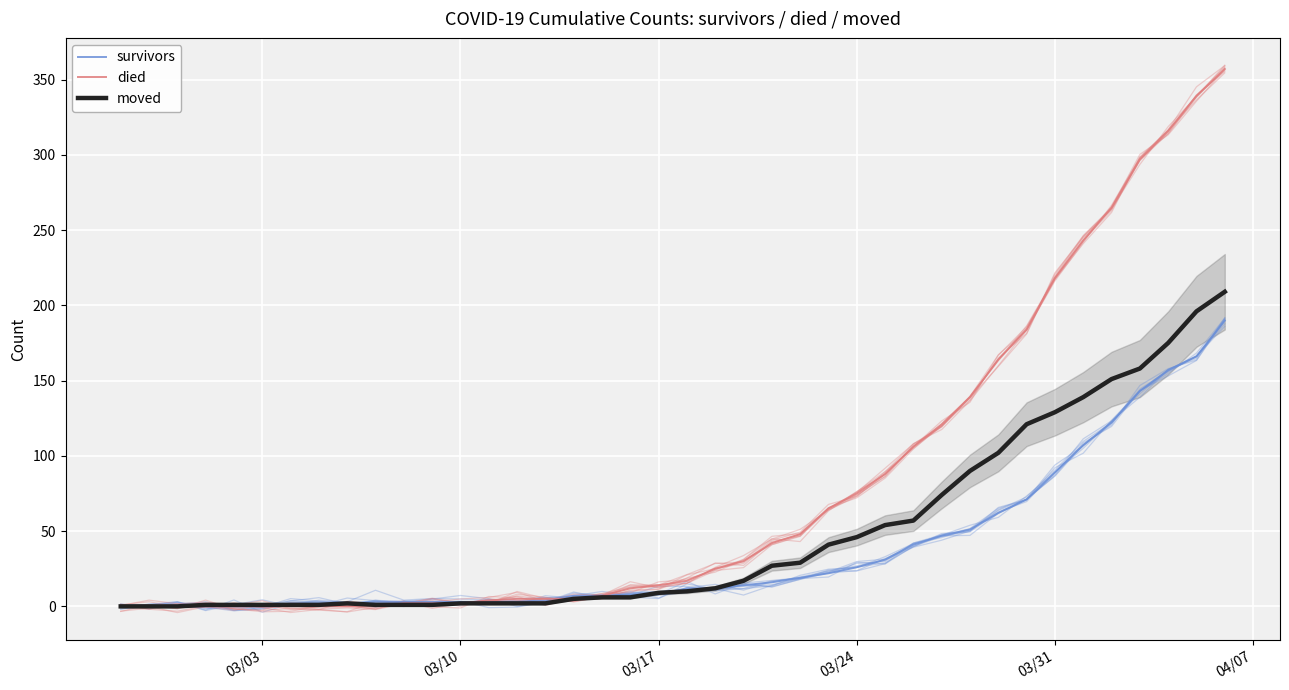

What is the value of the moved point at the 40th from the left?

209